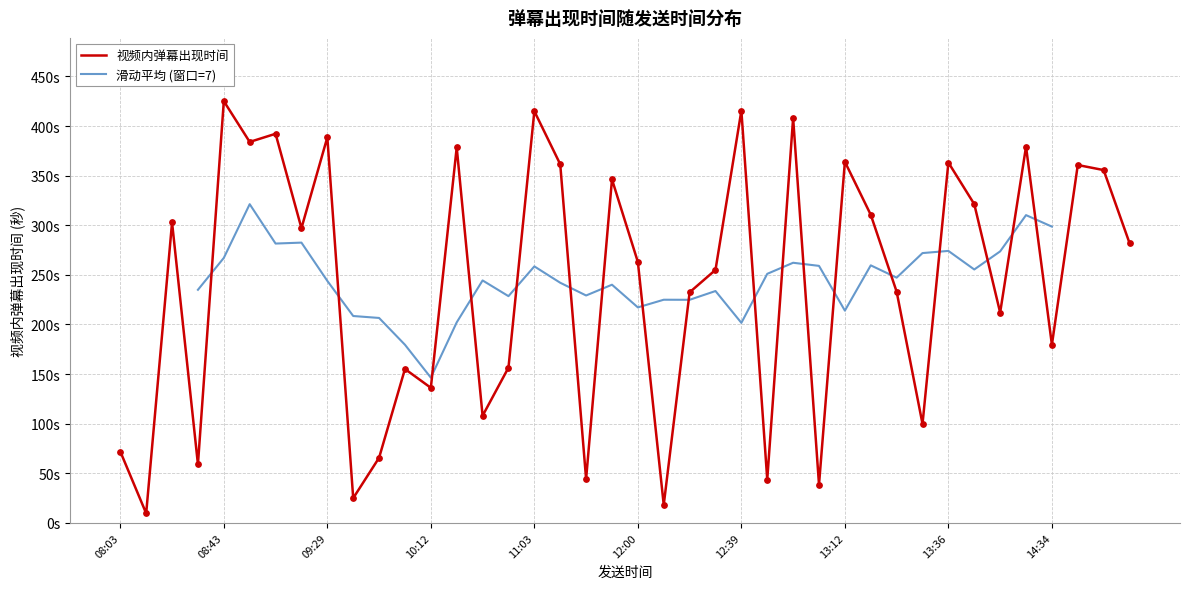

What is the change in value from 5 to 21?

-167.8